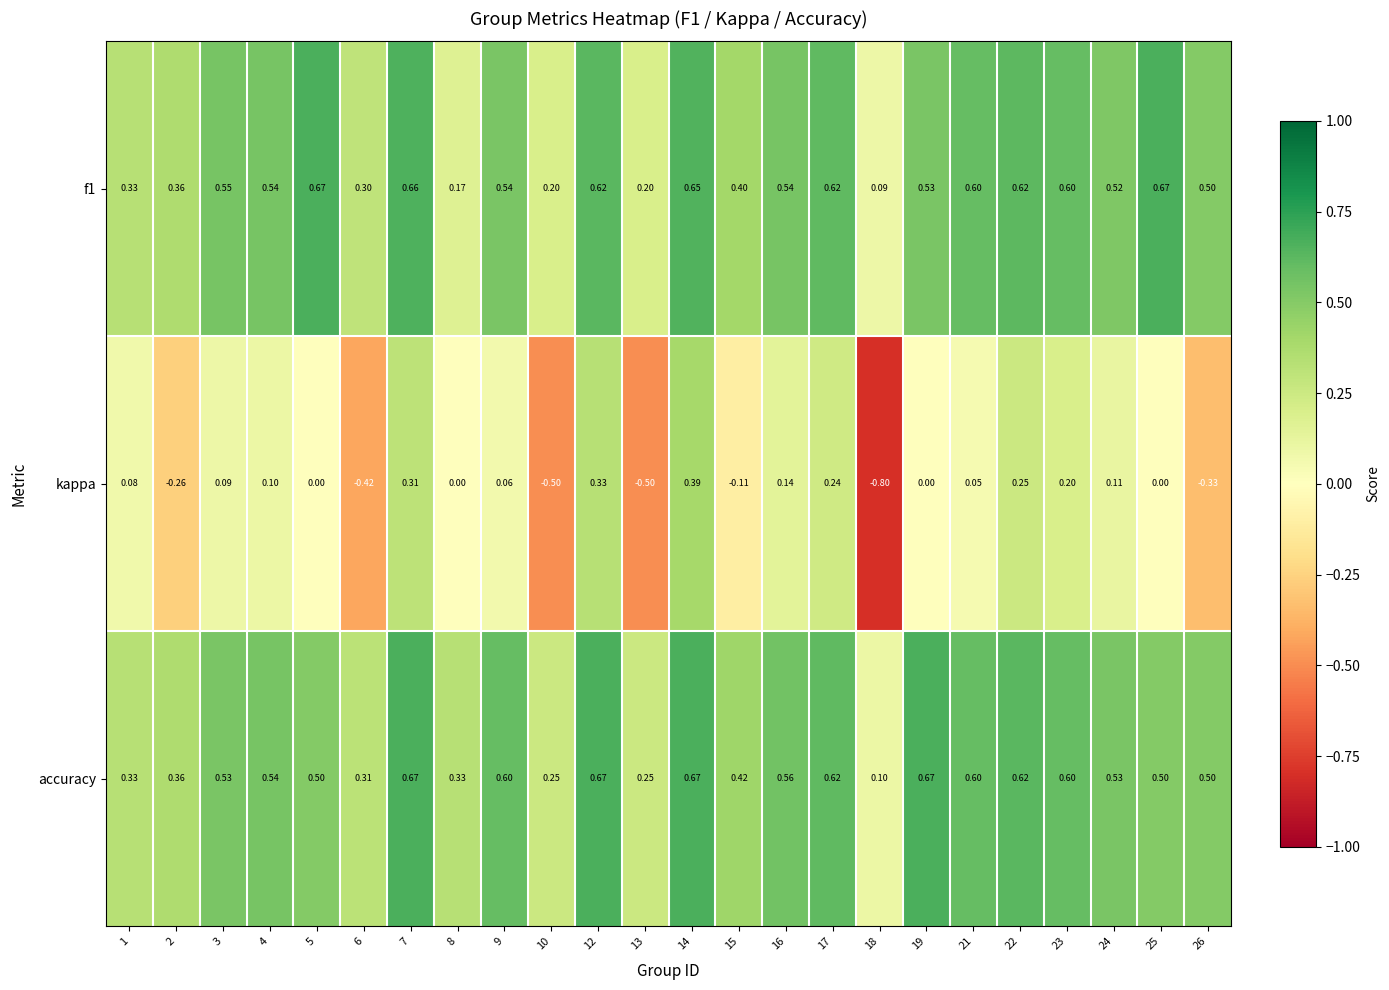

What is the total value across all series at 17?

1.5